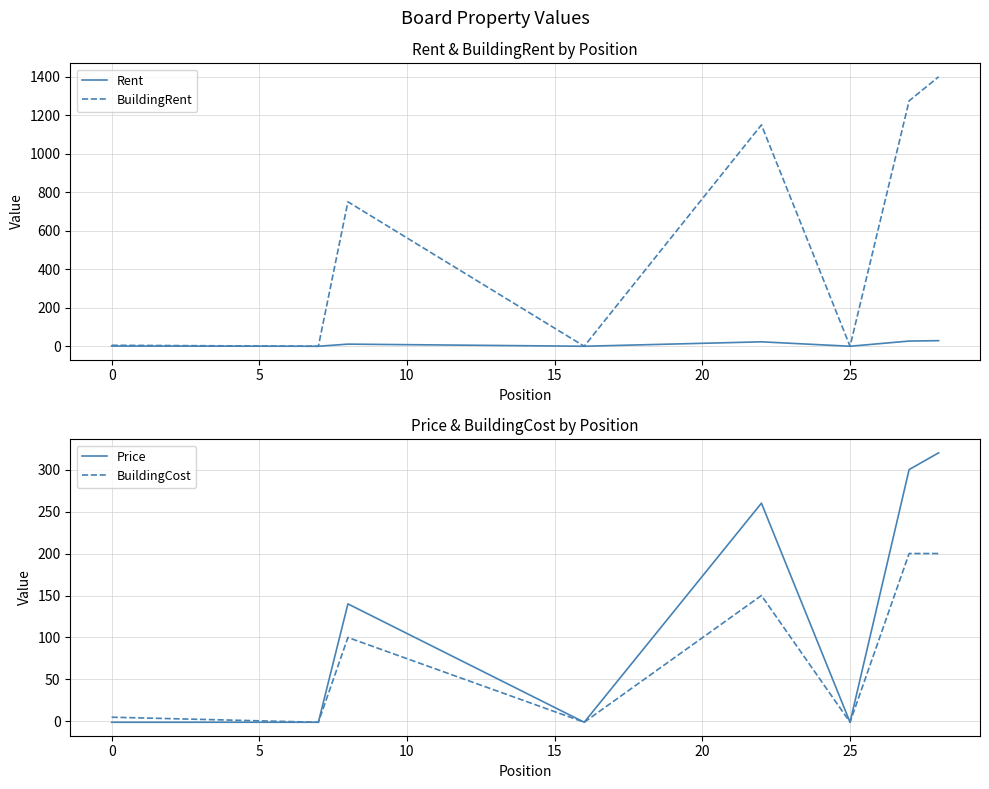

What is the sum of all BuildingRent values?

4576